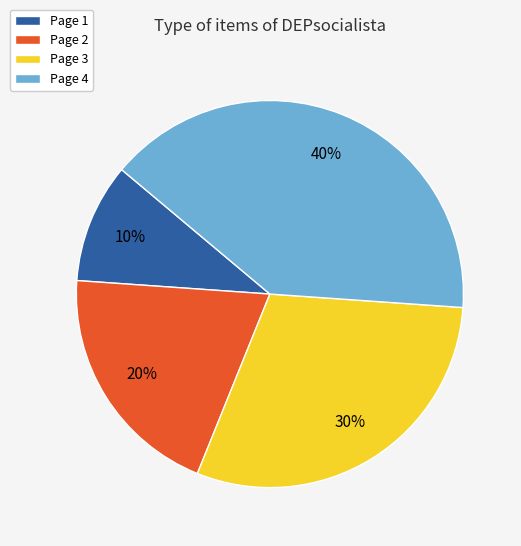

Between Page 3 and Page 4, which is larger?

Page 4